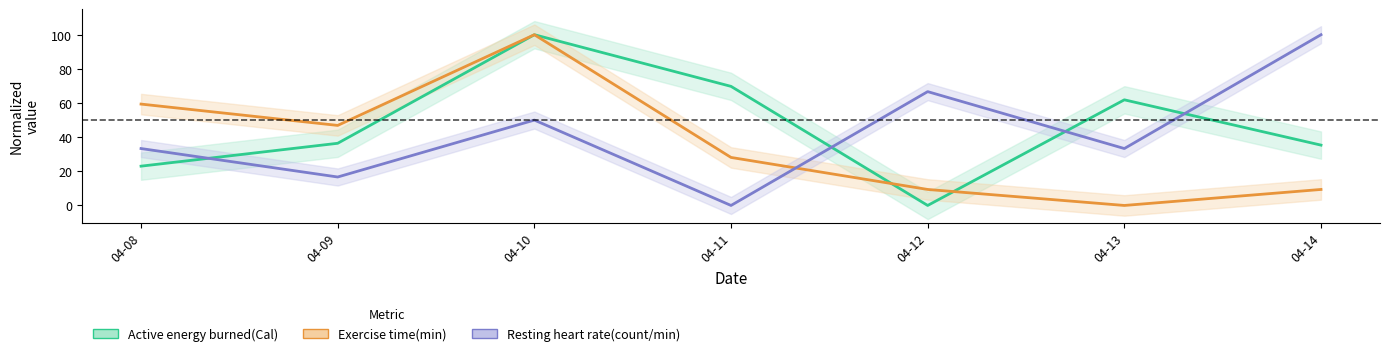

Reading right to left, transcribe all the data shown in this chart.

Active energy burned(Cal): 35.3	61.9	0.0	69.7	100.0	36.4	23.0
Exercise time(min): 9.4	0.0	9.4	28.1	100.0	46.9	59.4
Resting heart rate(count/min): 100.0	33.3	66.7	0.0	50.0	16.7	33.3